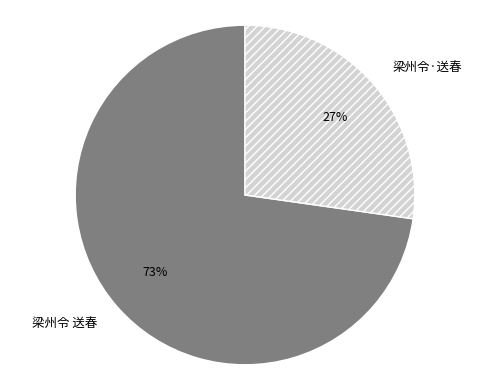

To the nearest percent, what portion does 梁州令 送春 represent?

73%